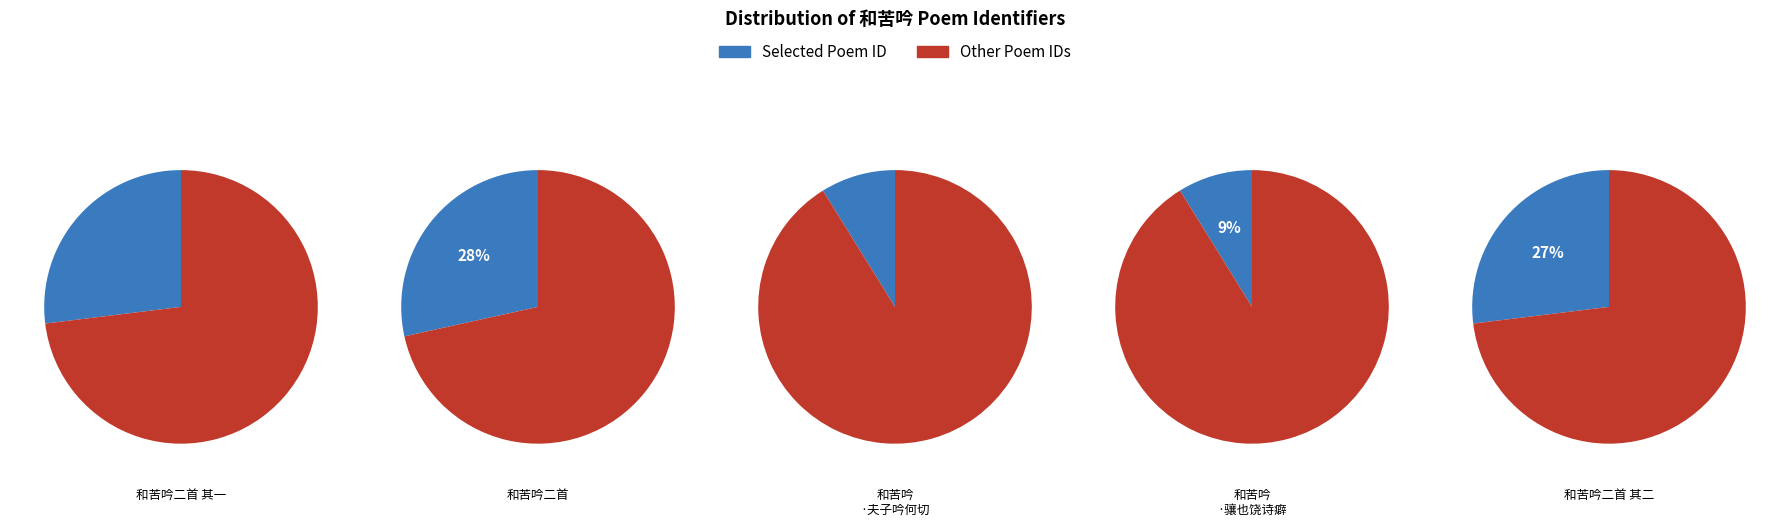

Which slice is the largest?

和苦吟二首